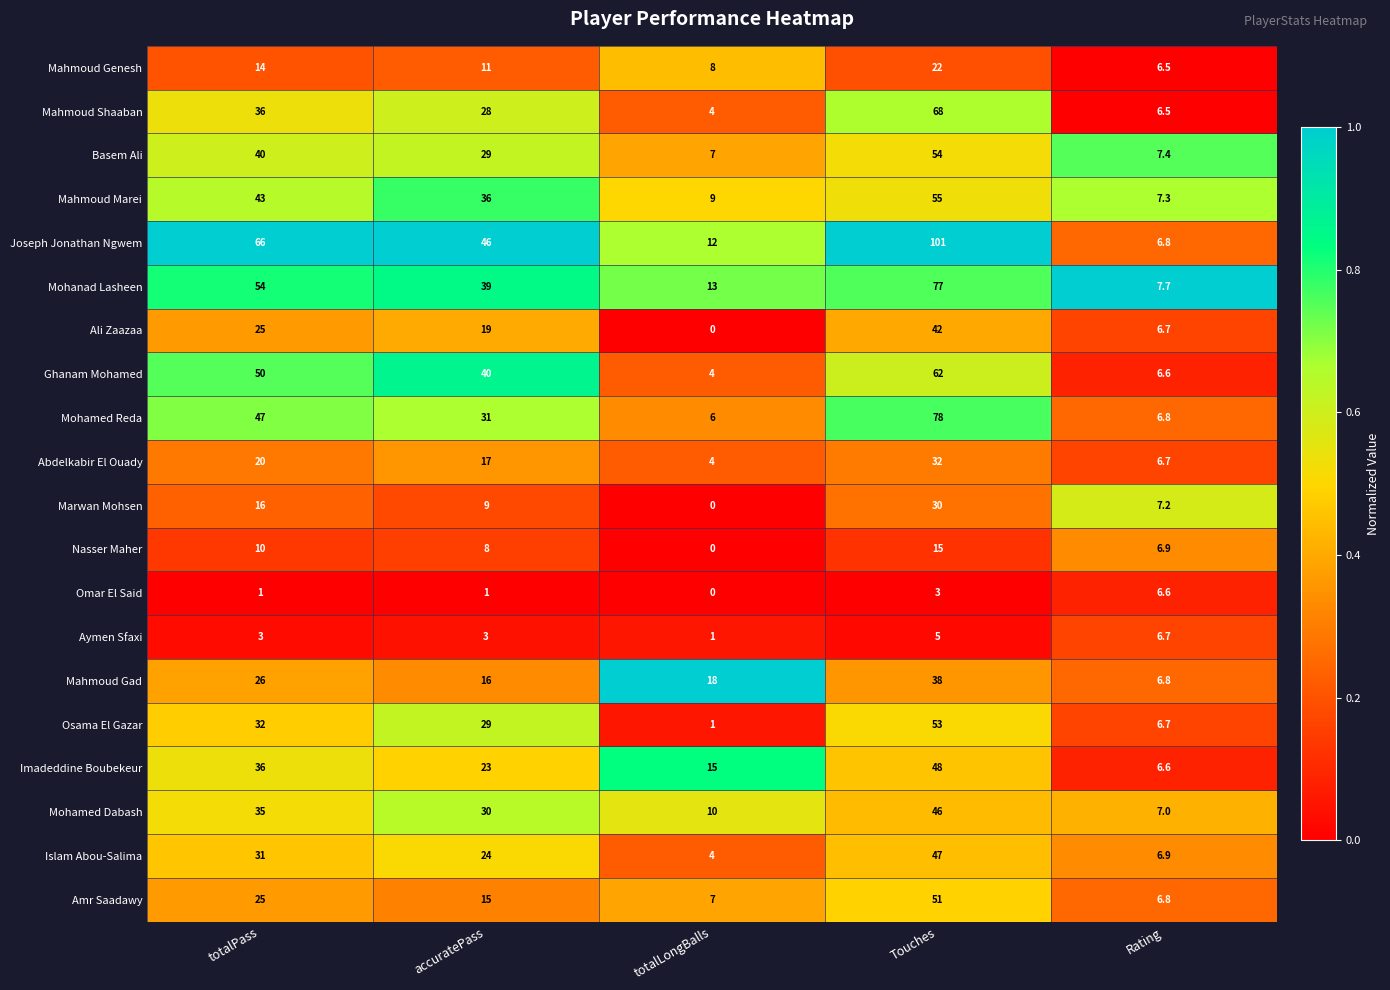

At Touches, list the series in order from largest to smallest.

Joseph Jonathan Ngwem, Mohamed Reda, Mohanad Lasheen, Mahmoud Shaaban, Ghanam Mohamed, Mahmoud Marei, Basem Ali, Osama El Gazar, Amr Saadawy, Imadeddine Boubekeur, Islam Abou-Salima, Mohamed Dabash, Ali Zaazaa, Mahmoud Gad, Abdelkabir El Ouady, Marwan Mohsen, Mahmoud Genesh, Nasser Maher, Aymen Sfaxi, Omar El Said